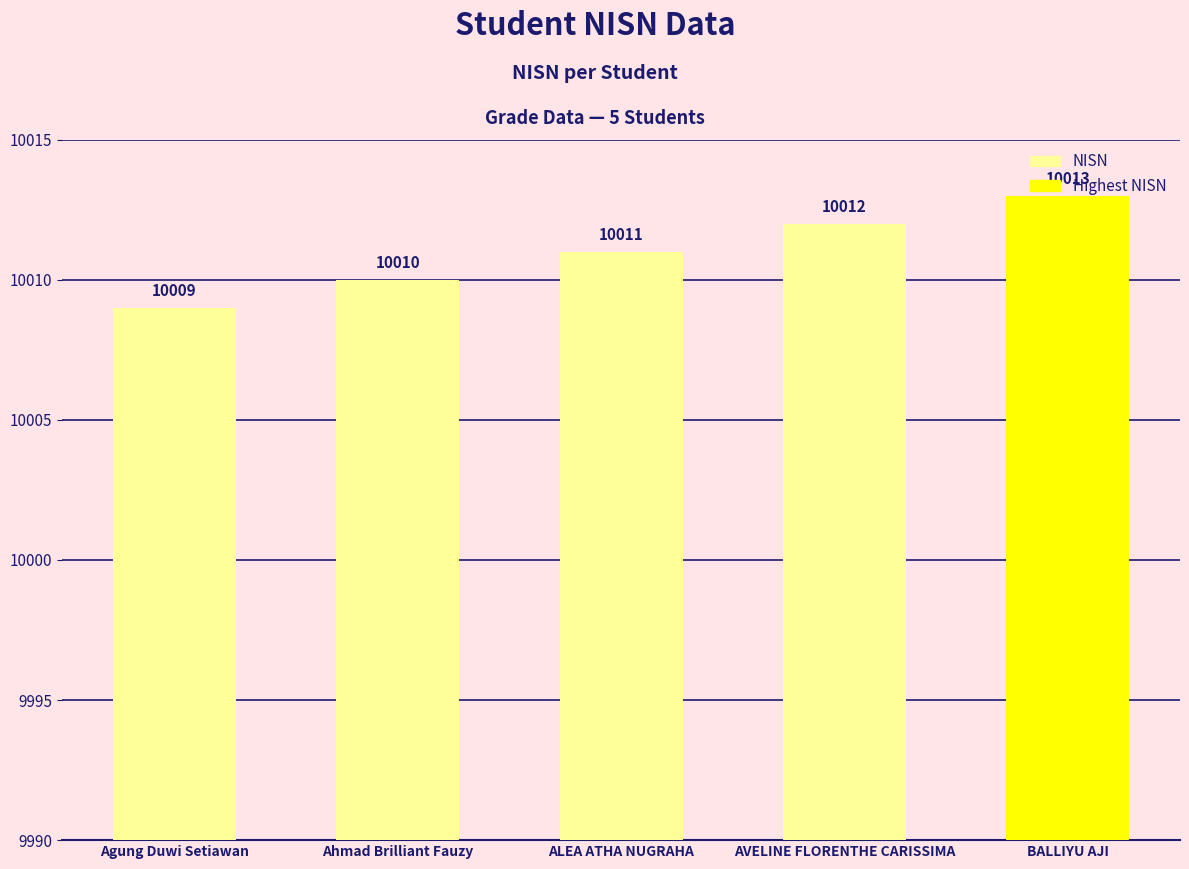

The value at Agung Duwi Setiawan is 10009. True or false?

True